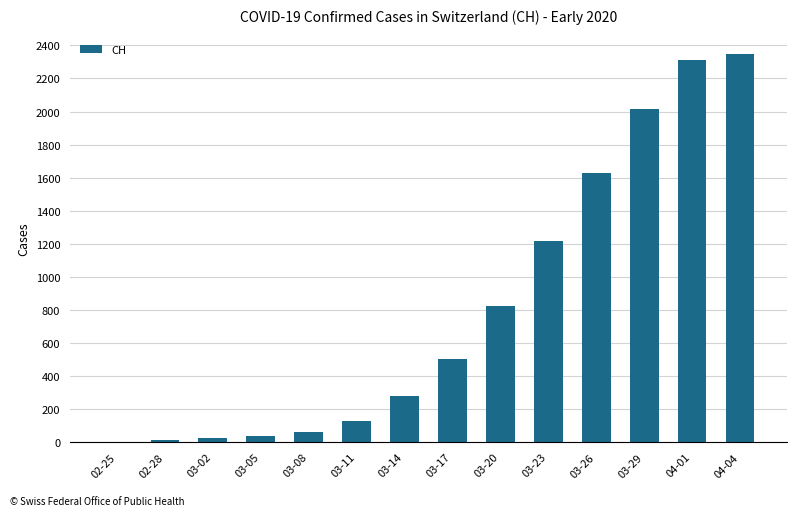

What is the sum of the values at 03-17 and 02-28?

515